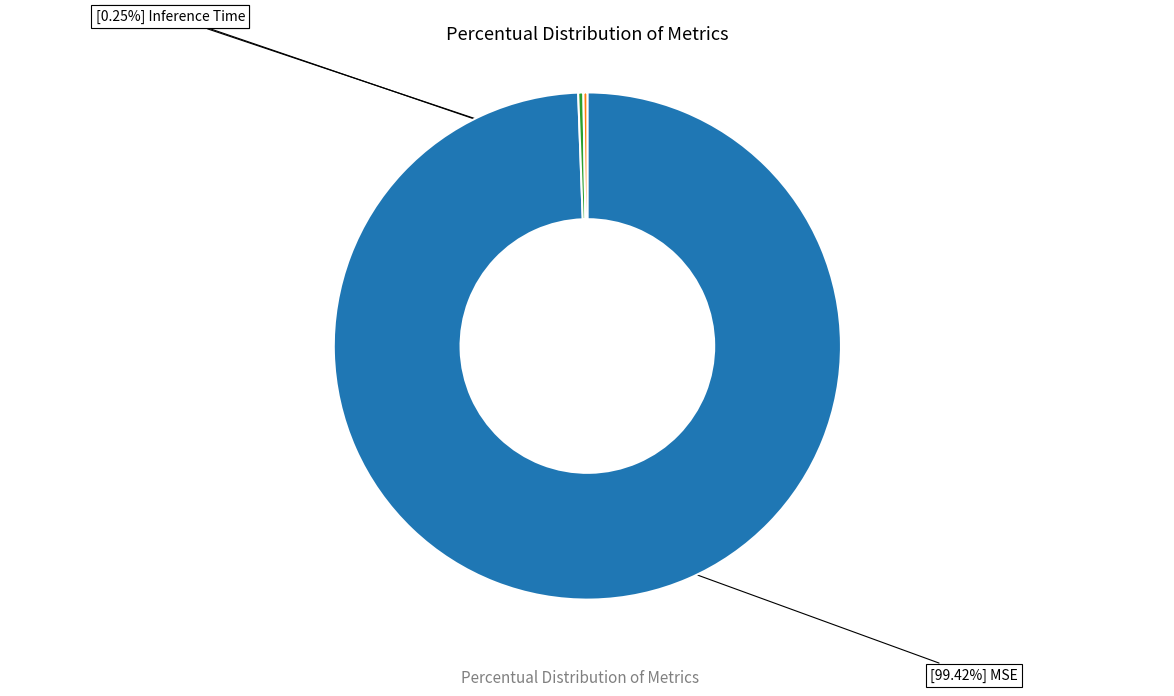

Does any single category account for the majority?

Yes